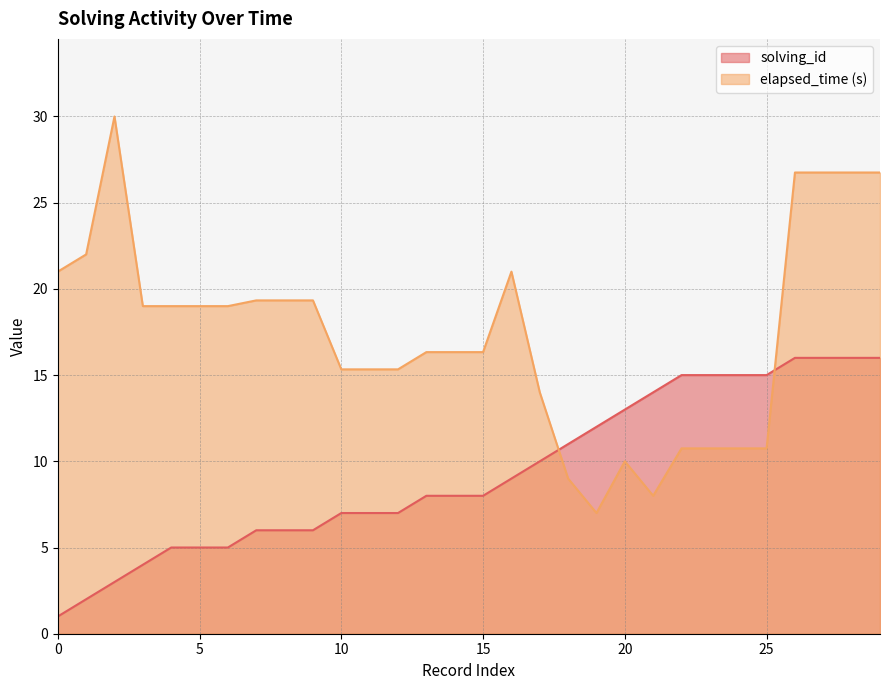

The value of solving_id at 13 is 11.4. True or false?

False